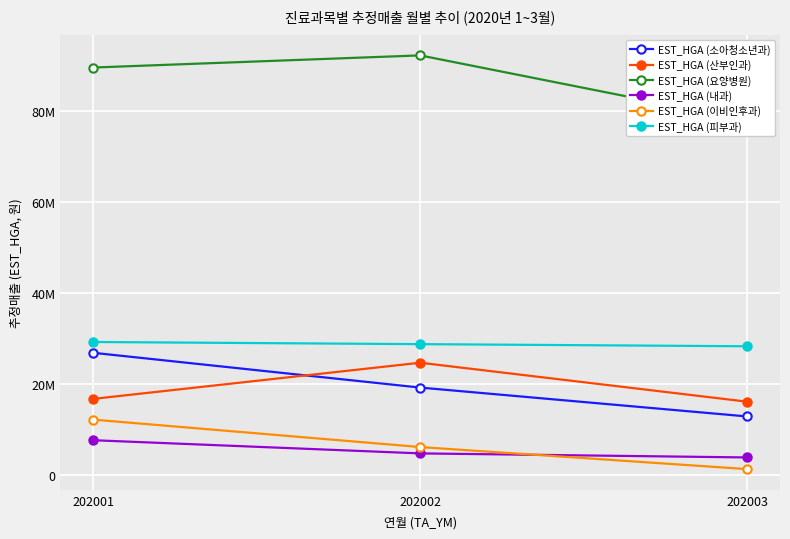

How many lines are shown in the chart?

6